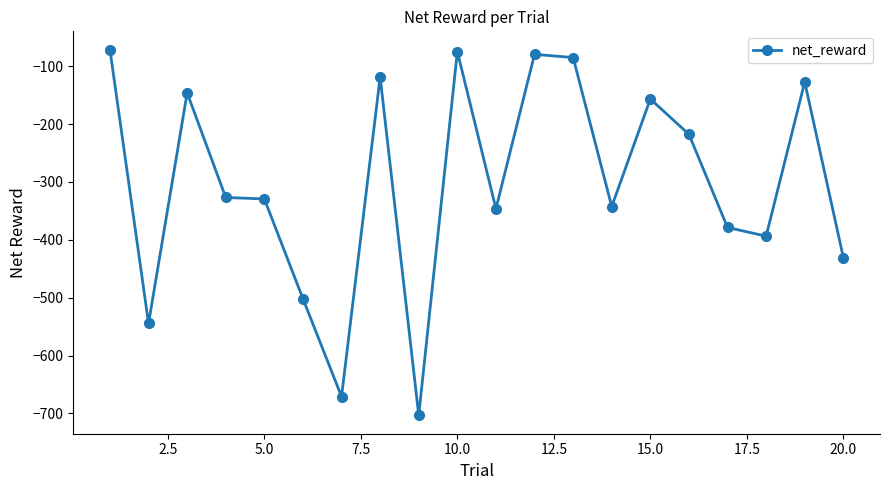

What is the difference between the second highest and second lowest values?

596.2